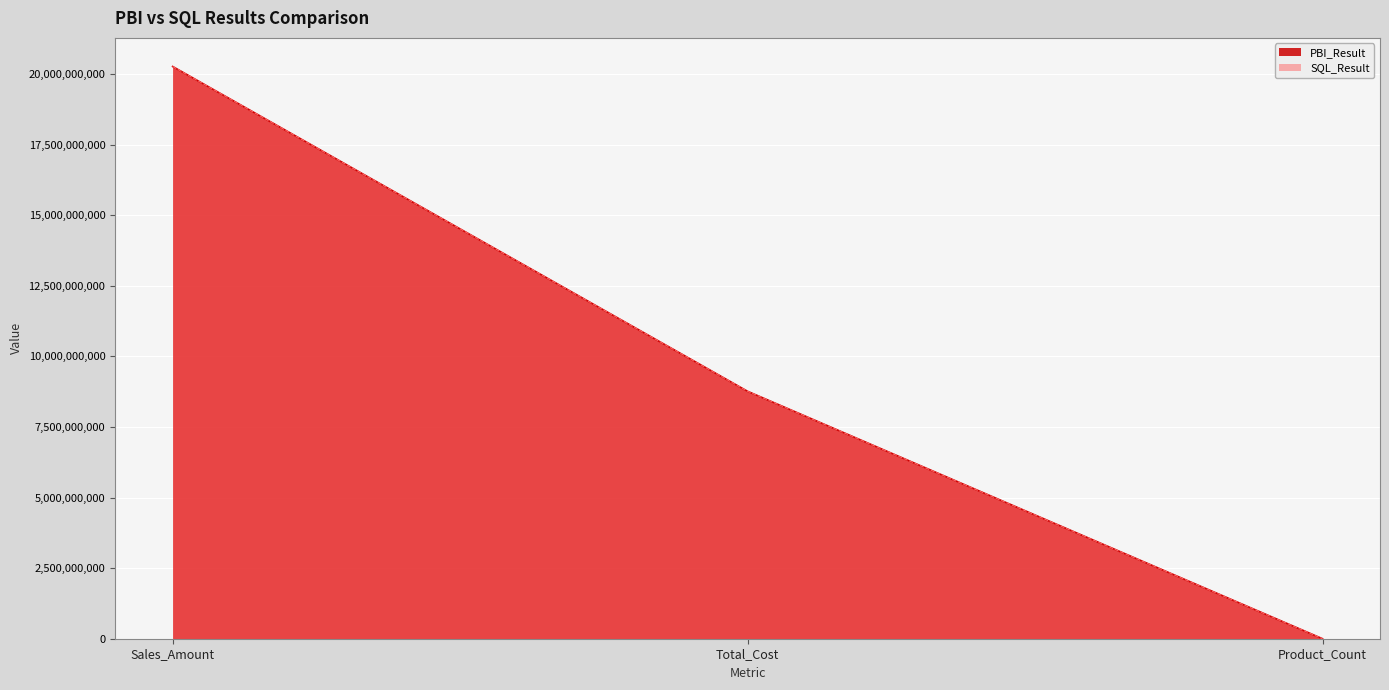

What are all the series names shown in the legend?

PBI_Result, SQL_Result